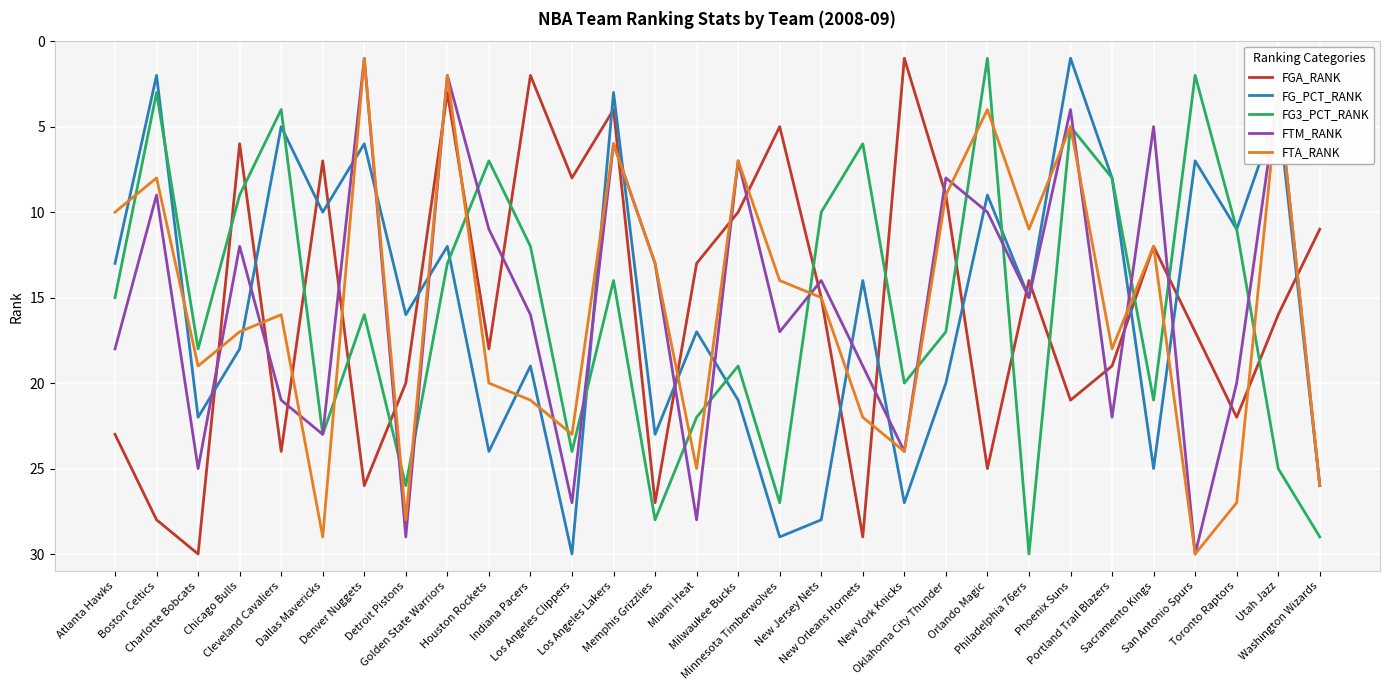

What is the difference between the second highest and second lowest values in the FTM_RANK series?

27